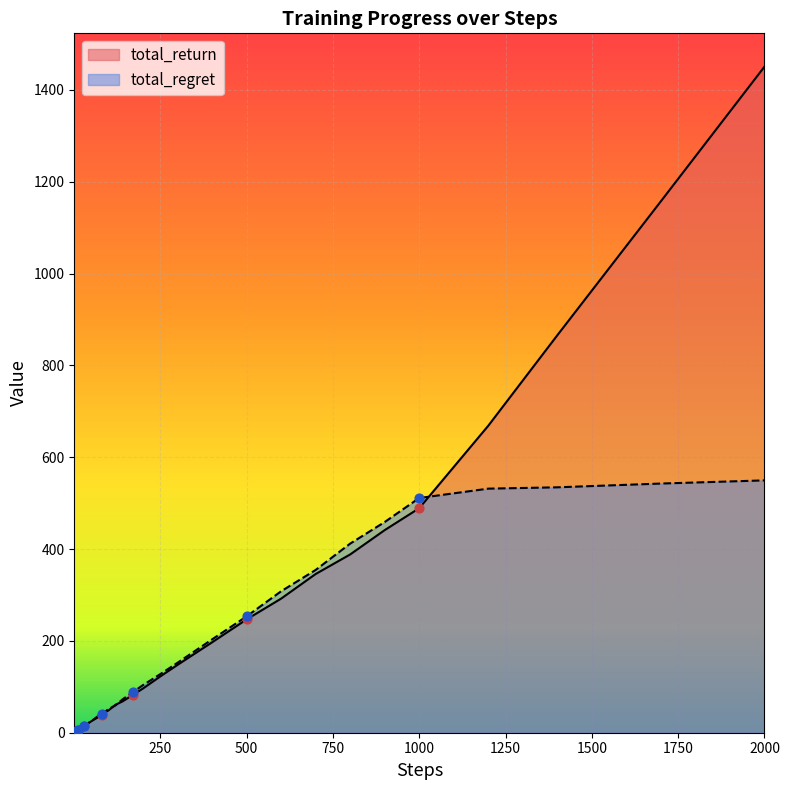

At which category is the sum across all series the highest?

2000